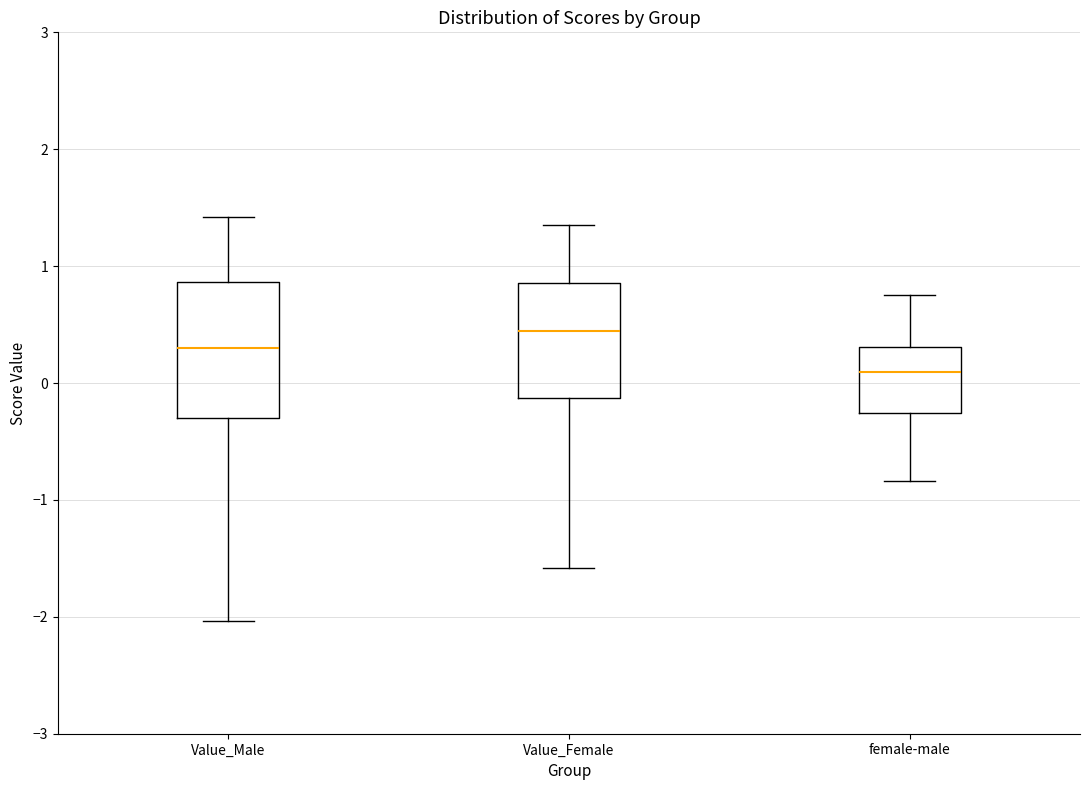

Comparing the boxes themselves (not the whiskers), which one is the tallest?

Value_Male